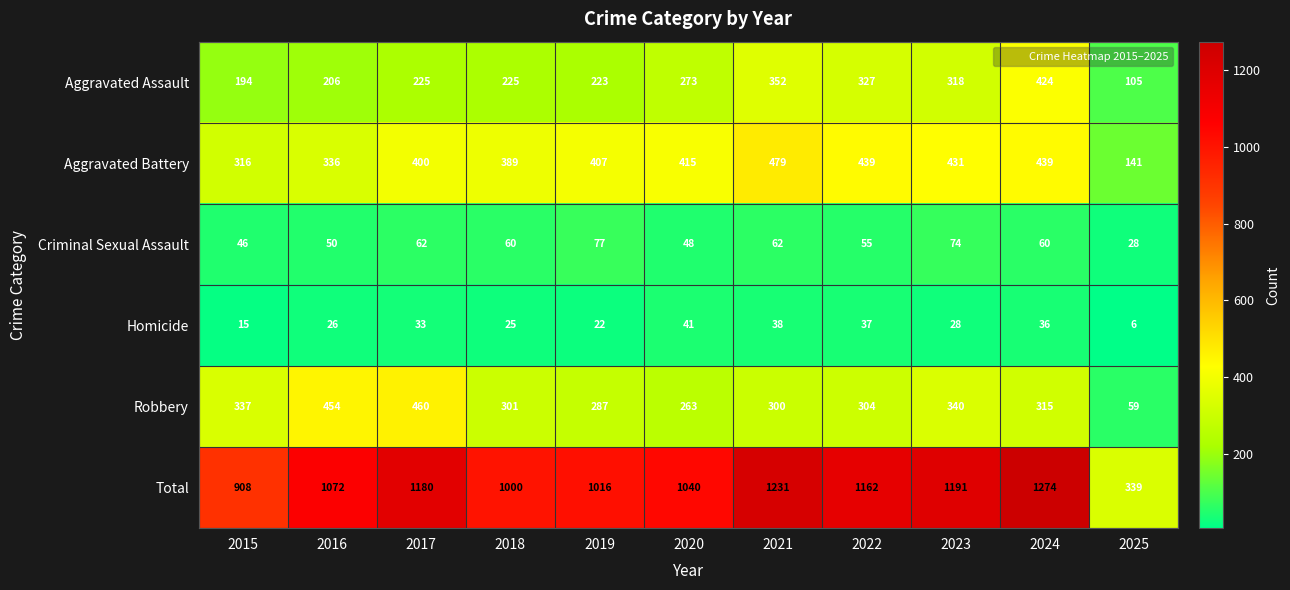

Where is Aggravated Assault nearest to the value 264?

2020